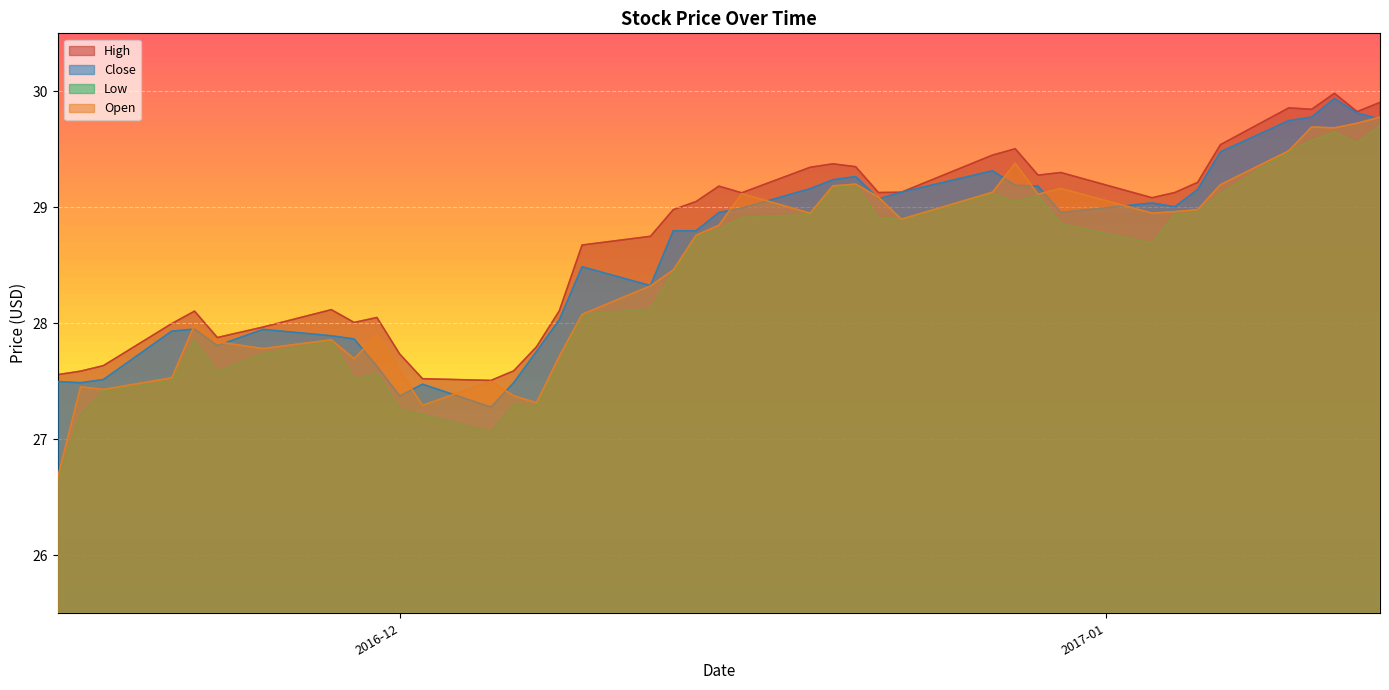

How many interior local valleys does the Low series have?

8